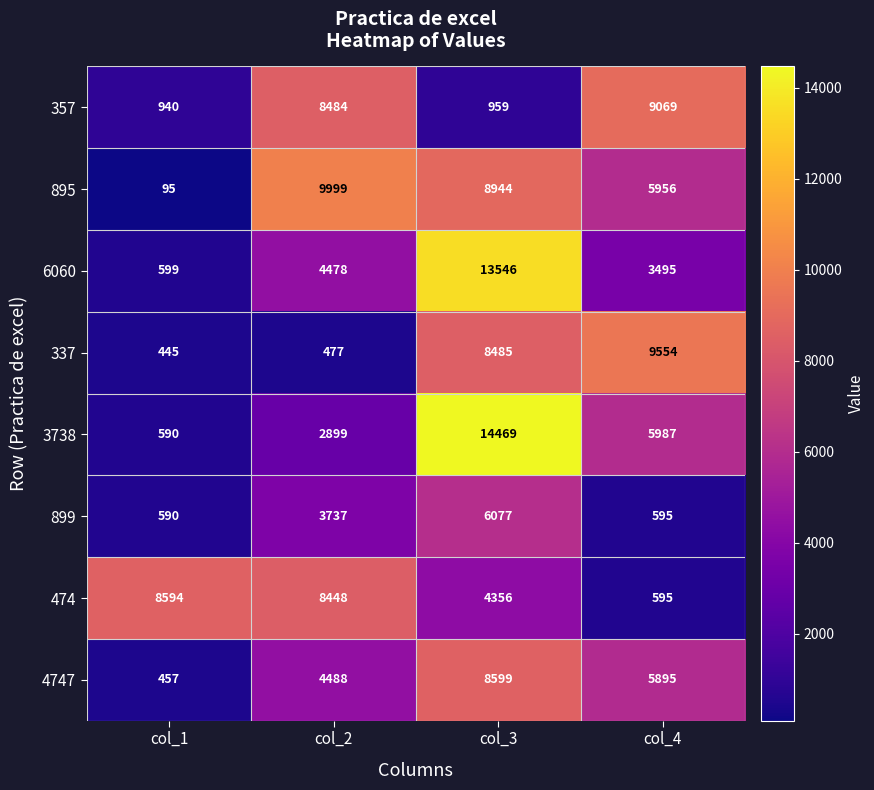

Rank the series by their maximum value, from highest to lowest.

3738, 6060, 895, 337, 357, 4747, 474, 899